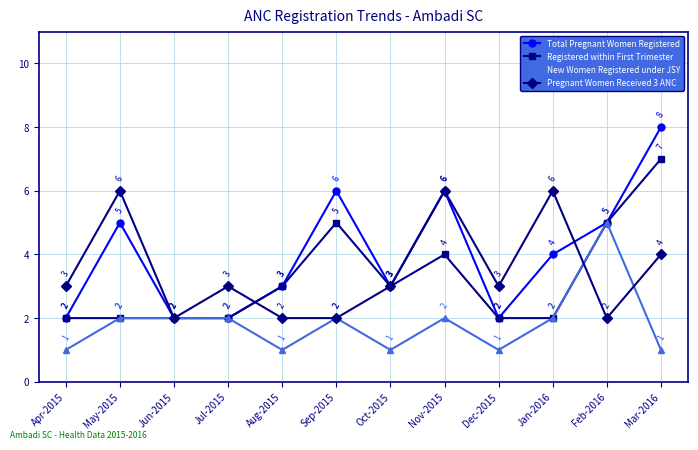

The Registered within First Trimester series shows 2 at Dec-2015. True or false?

True